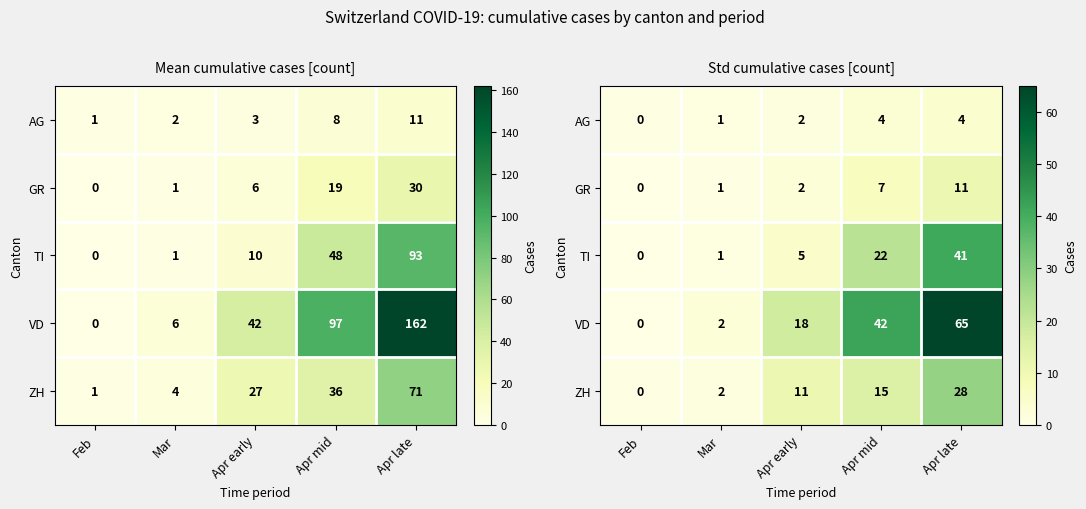

The TI series shows 1.3 at Mar. True or false?

False